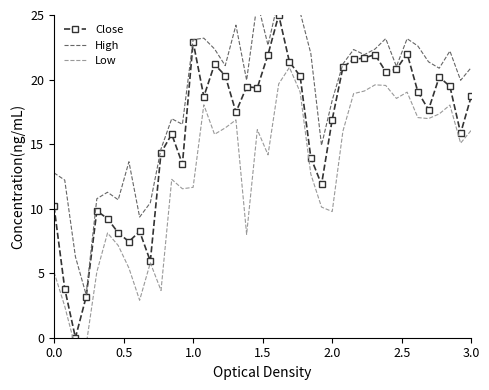

List the series in order of their overall mean, highest first.

High, Close, Low